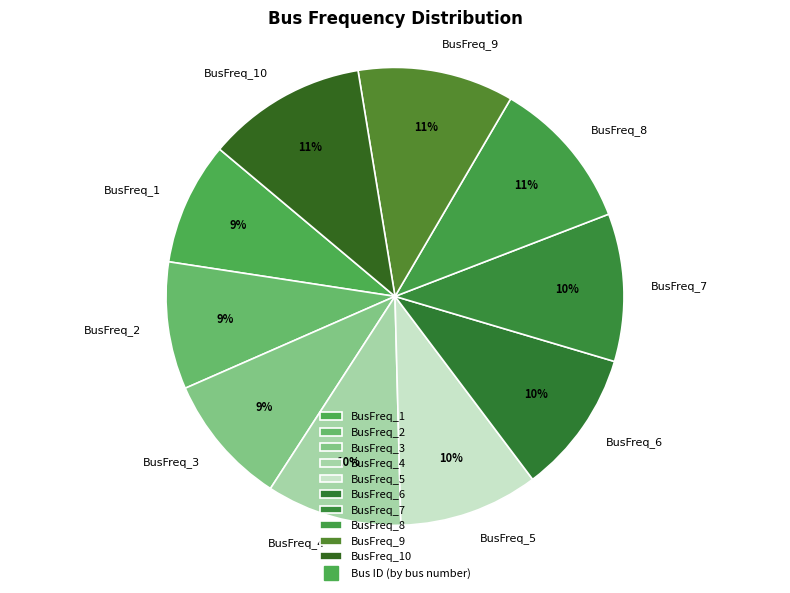

How many slices are in this pie chart?

10